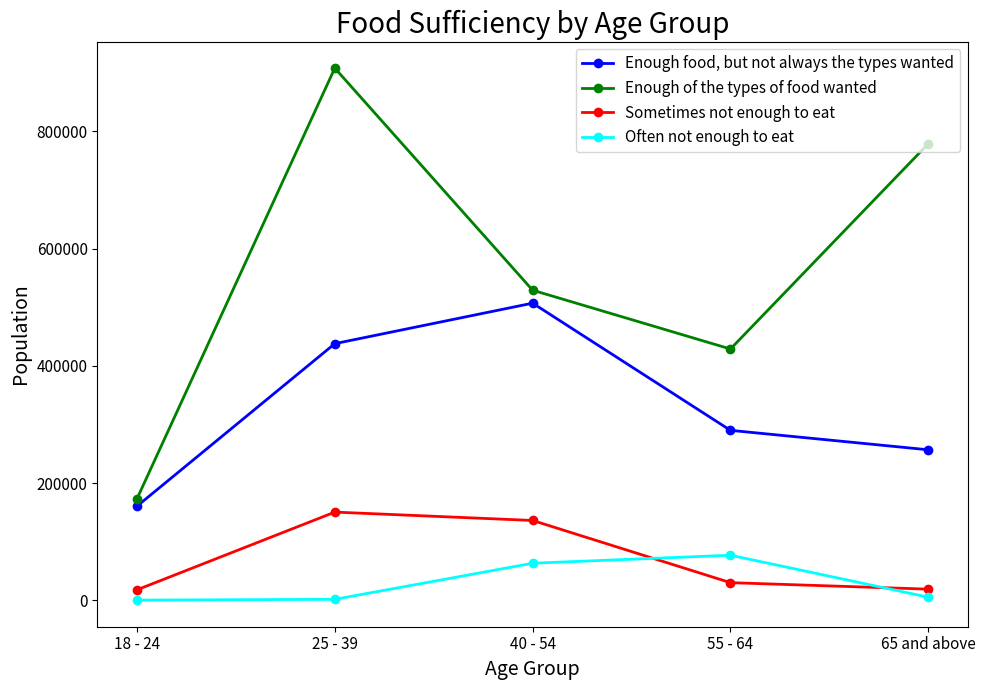

What is the label of the 2nd point from the left?

25 - 39